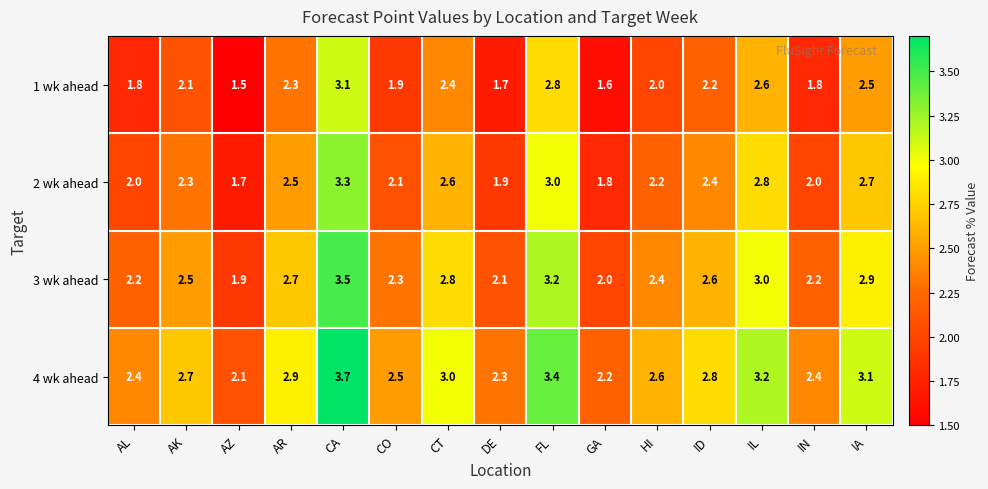

How many values in the 1 wk ahead series are below 2?

6